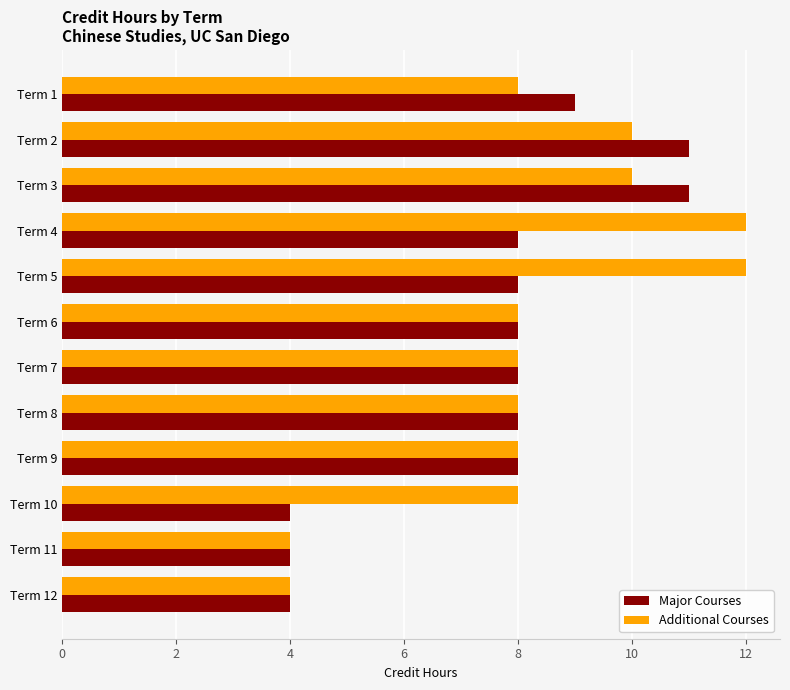

List the series in order of their overall mean, lowest first.

Major Courses, Additional Courses